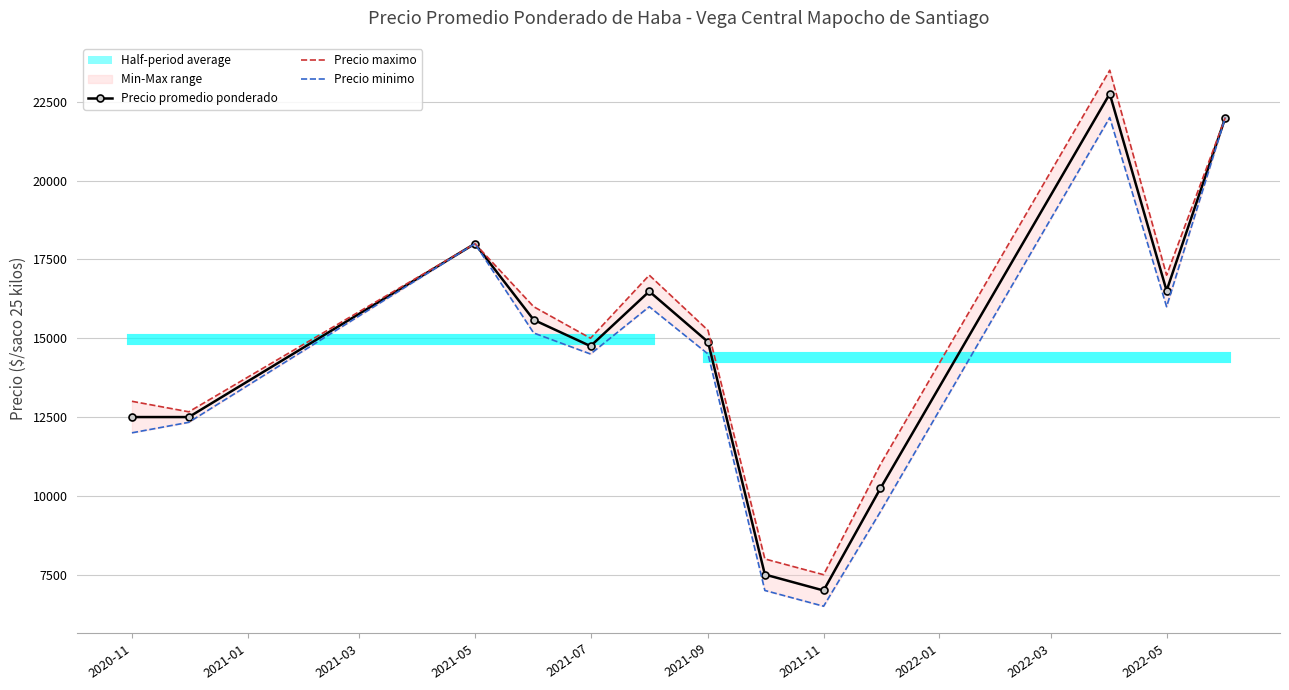

True or false: Precio maximo and Precio minimo intersect in this chart.

False